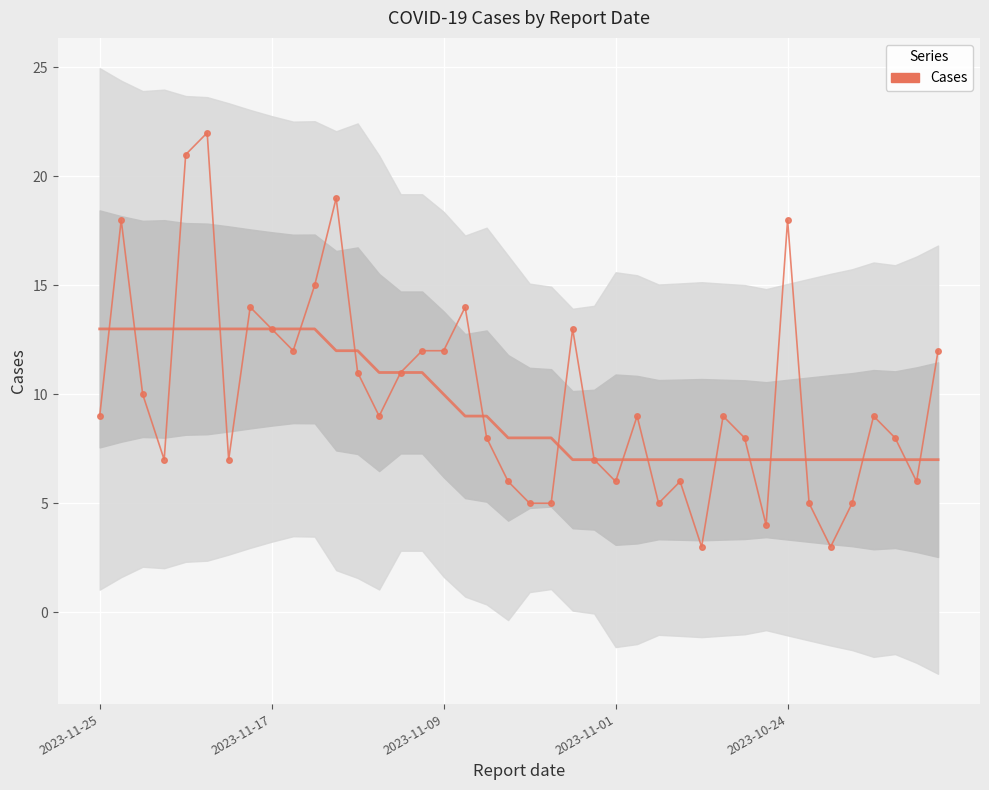

Is it true that the value at 36 is 9?

True